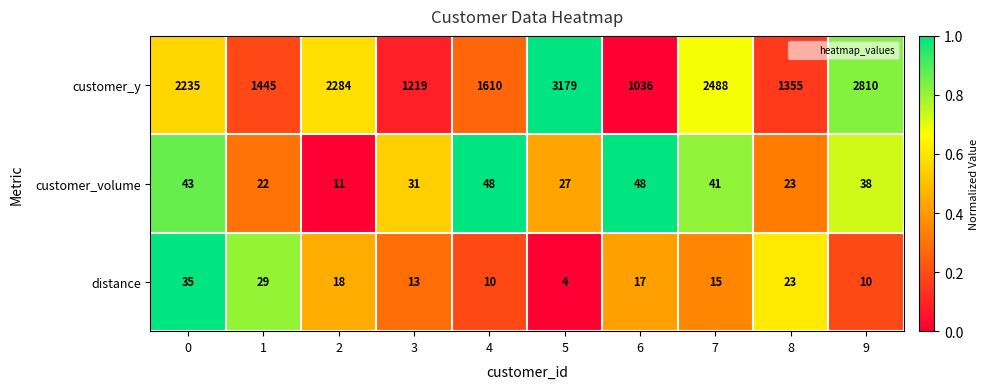

At 6, list the series in order from smallest to largest.

distance, customer_volume, customer_y